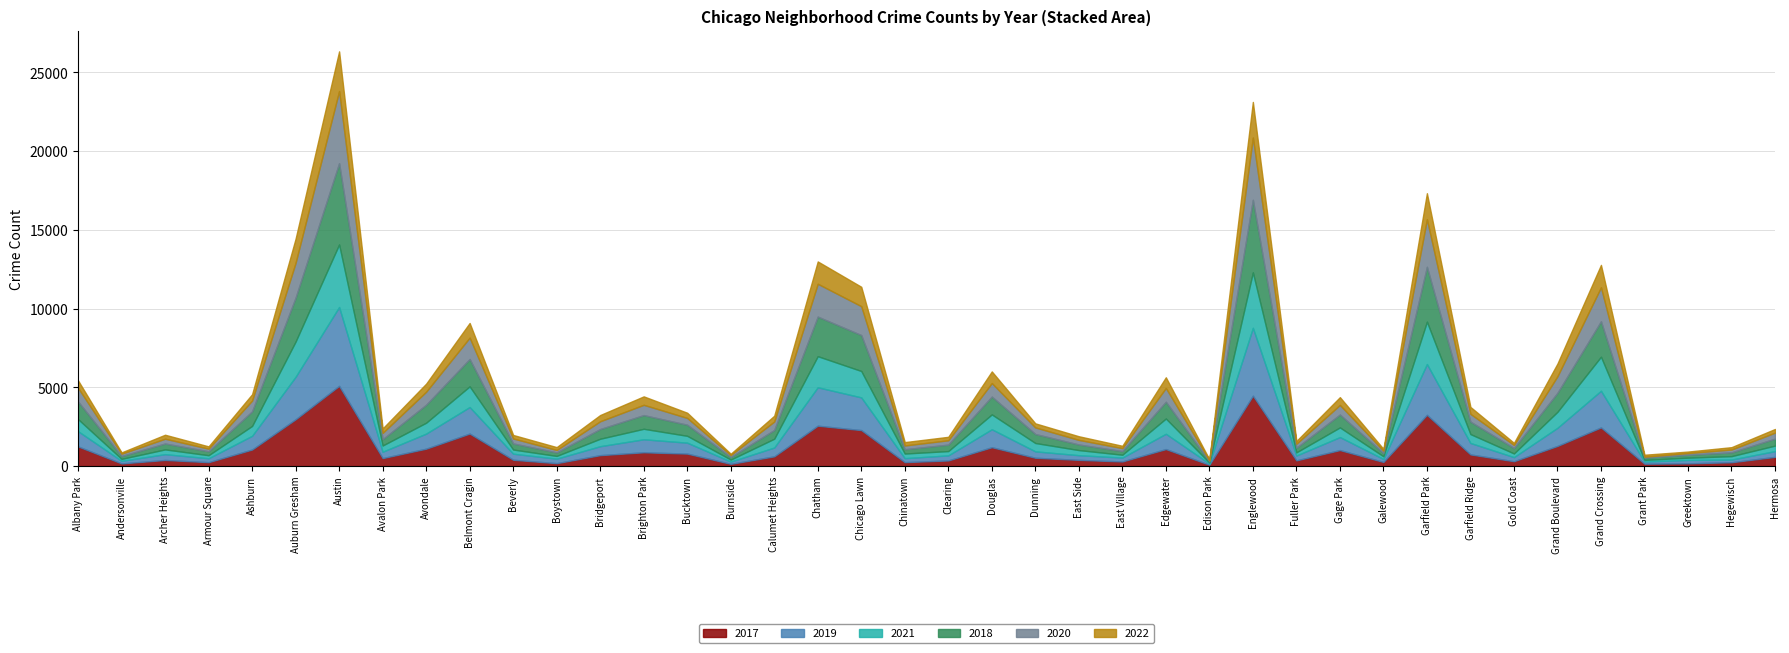

What position from the left is Beverly?

11